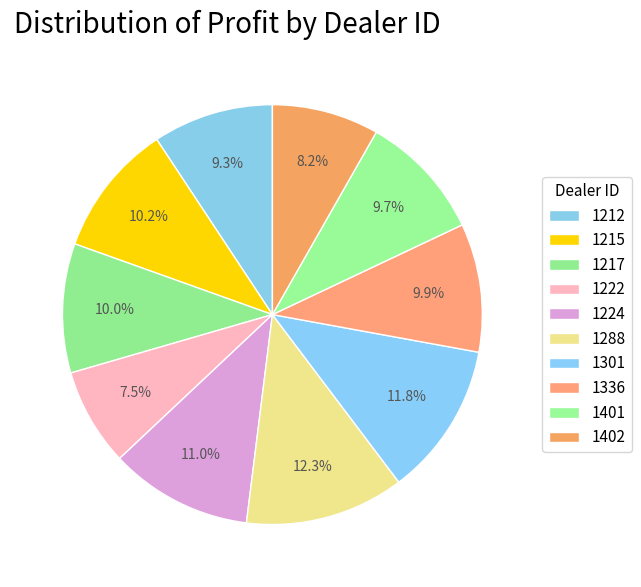

How many segments does this pie chart have?

10